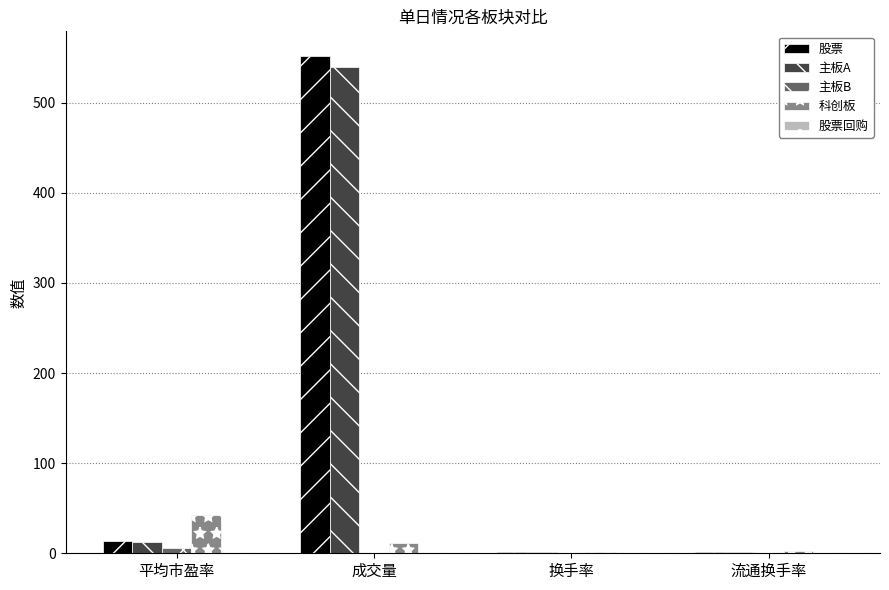

What is the sum of all 主板B values?

7.4